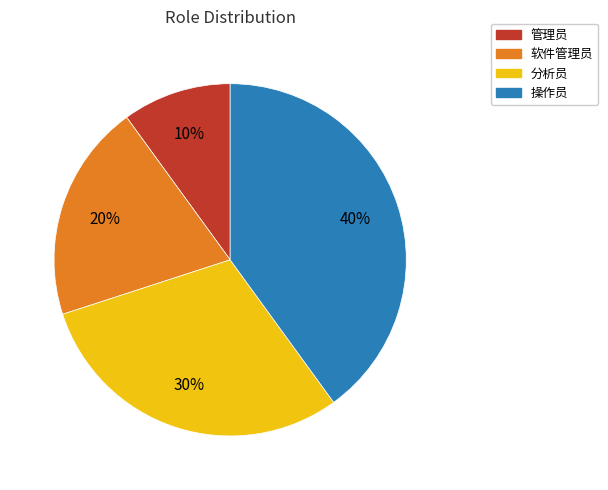

Do 软件管理员 and 操作员 together represent more than half of the pie?

Yes